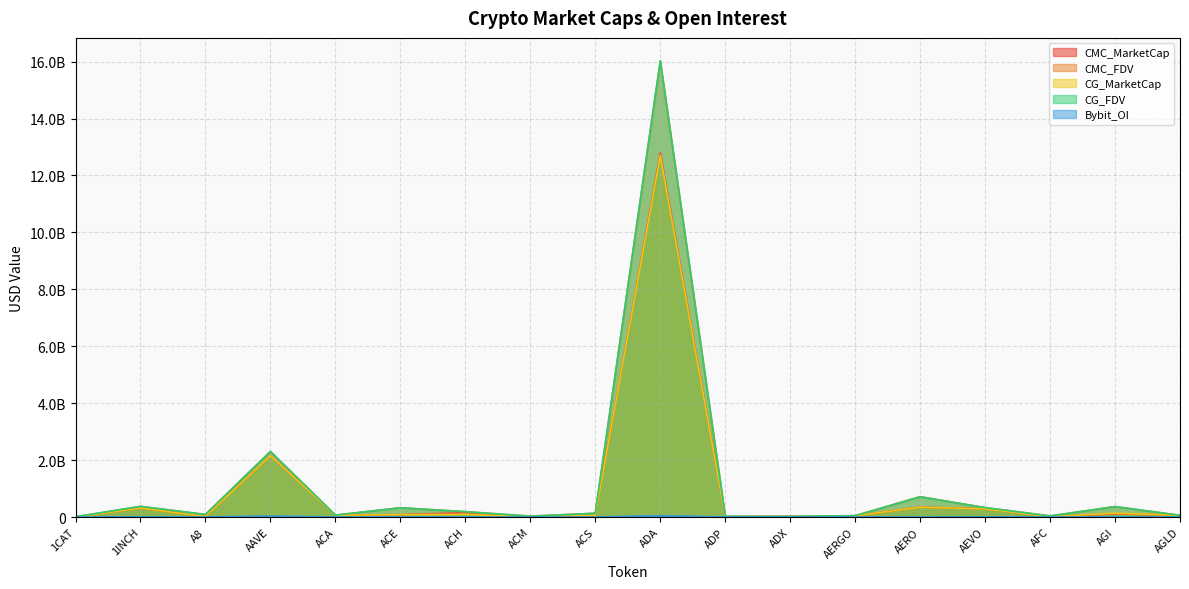

The CG_MarketCap series shows 21274501.0 at ADX. True or false?

True